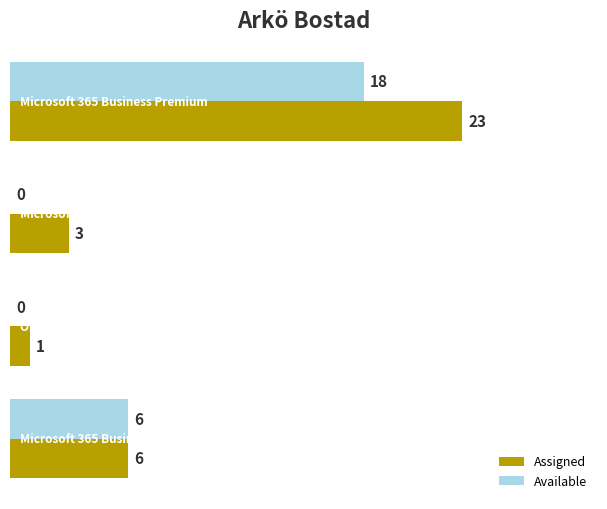

How many positive values does the Available series have?

2